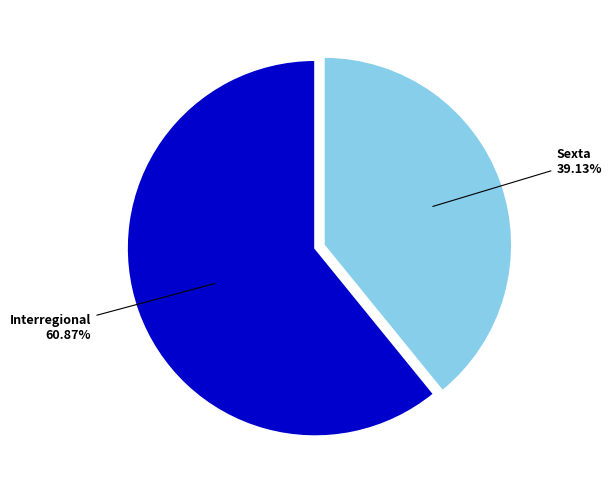

How many slices are in this pie chart?

2